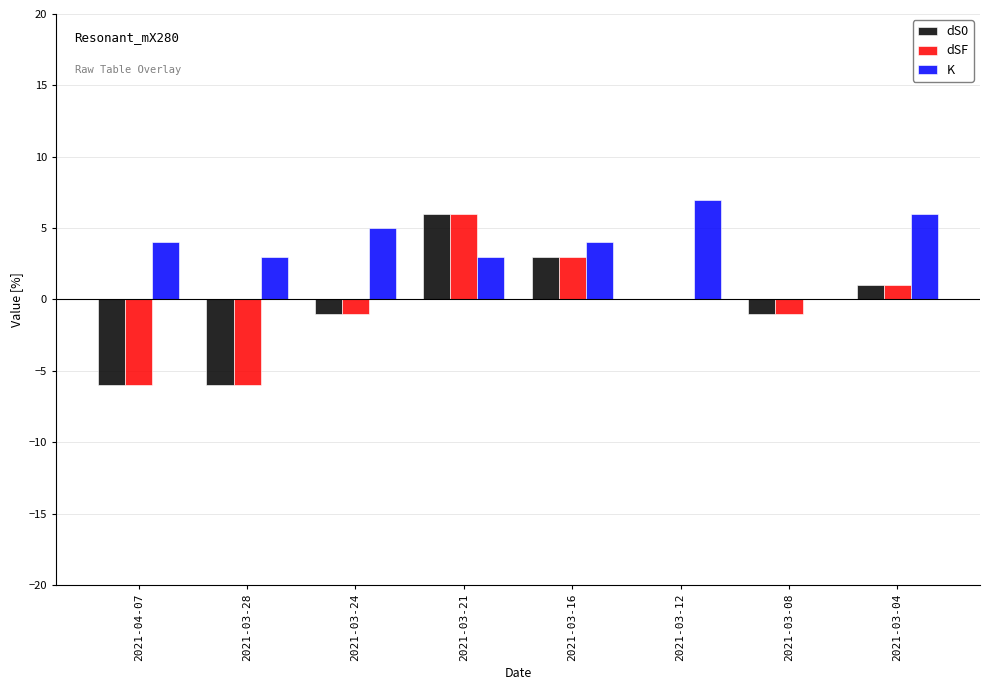

What is the maximum value for dSF?

6